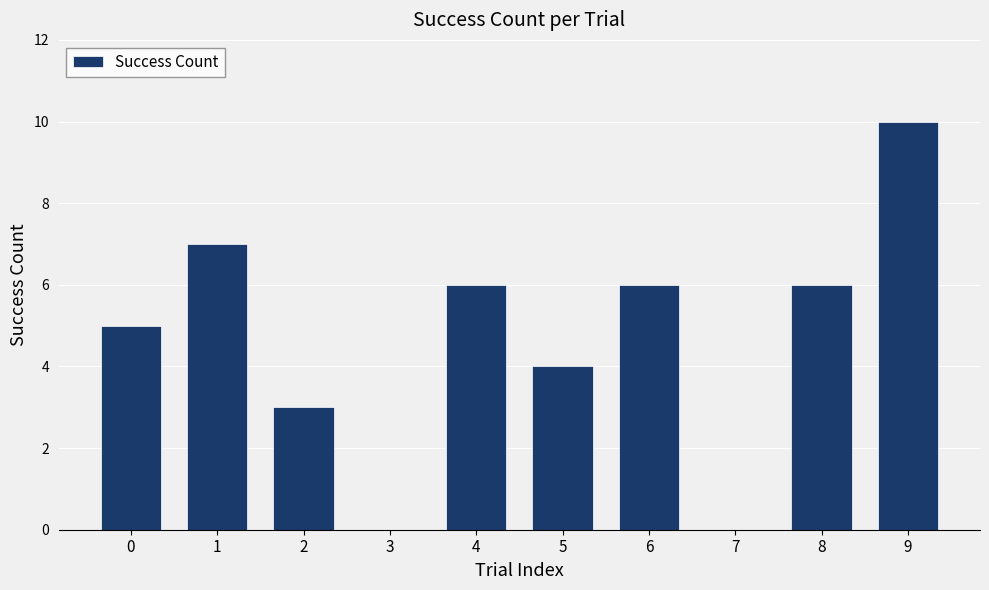

The value at 7 is 0. True or false?

True